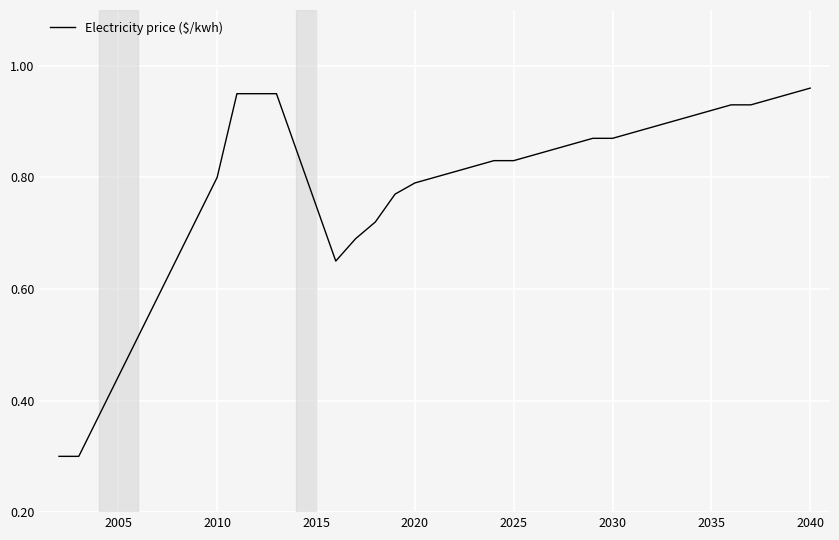

What is the smallest value displayed?

0.3